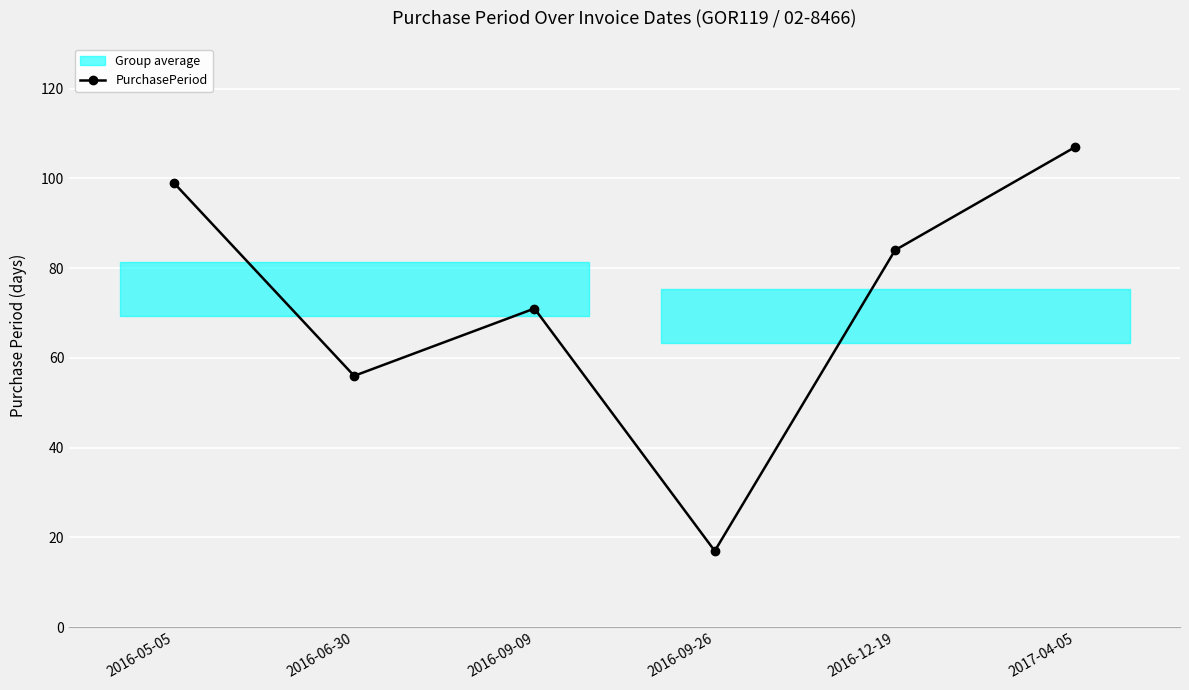

How many lines are shown in the chart?

1